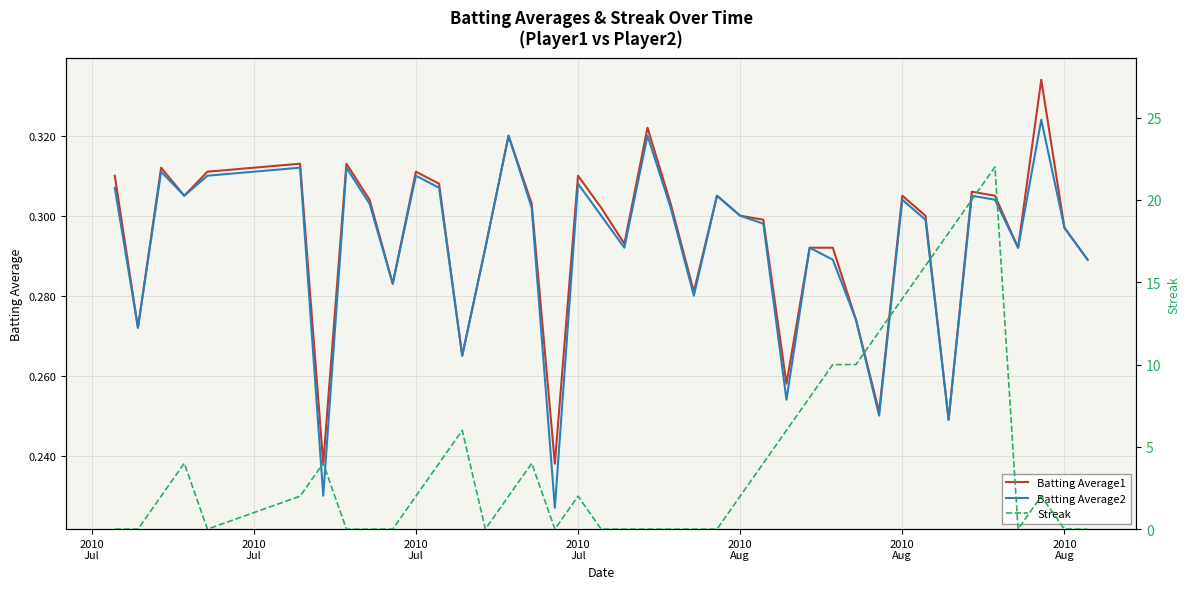

Which label corresponds to the smallest value in the chart?

2010
Jul